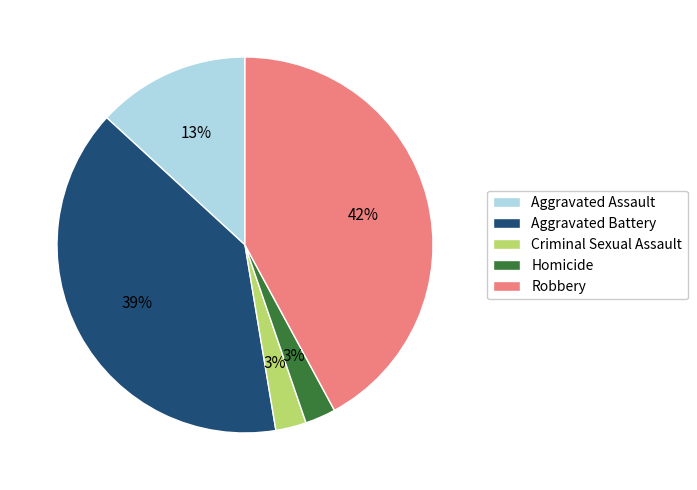

Combined, do Aggravated Battery and Aggravated Assault account for over 50%?

Yes